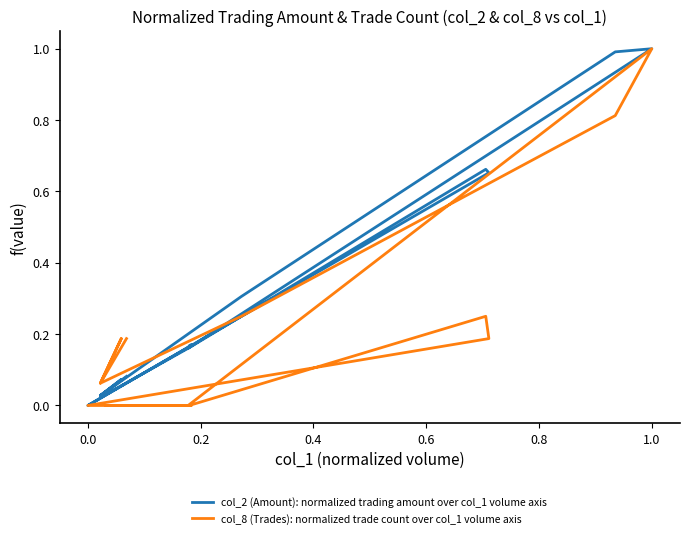

Reading left to right, what are all the values shown in this chart?

col_2 (Amount): normalized trading amount over col_1 volume axis: 0.0	0.0	0.2	0.2	0.7	0.7	0.0	0.2	0.2	0.2	0.2	0.2	0.2	1.0	1.0	0.3	0.0	0.1	0.0	0.1
col_8 (Trades): normalized trade count over col_1 volume axis: 0.0	0.0	0.0	0.0	0.2	0.2	0.0	0.0	0.0	0.0	0.0	0.0	0.0	1.0	0.8	0.2	0.1	0.2	0.1	0.2